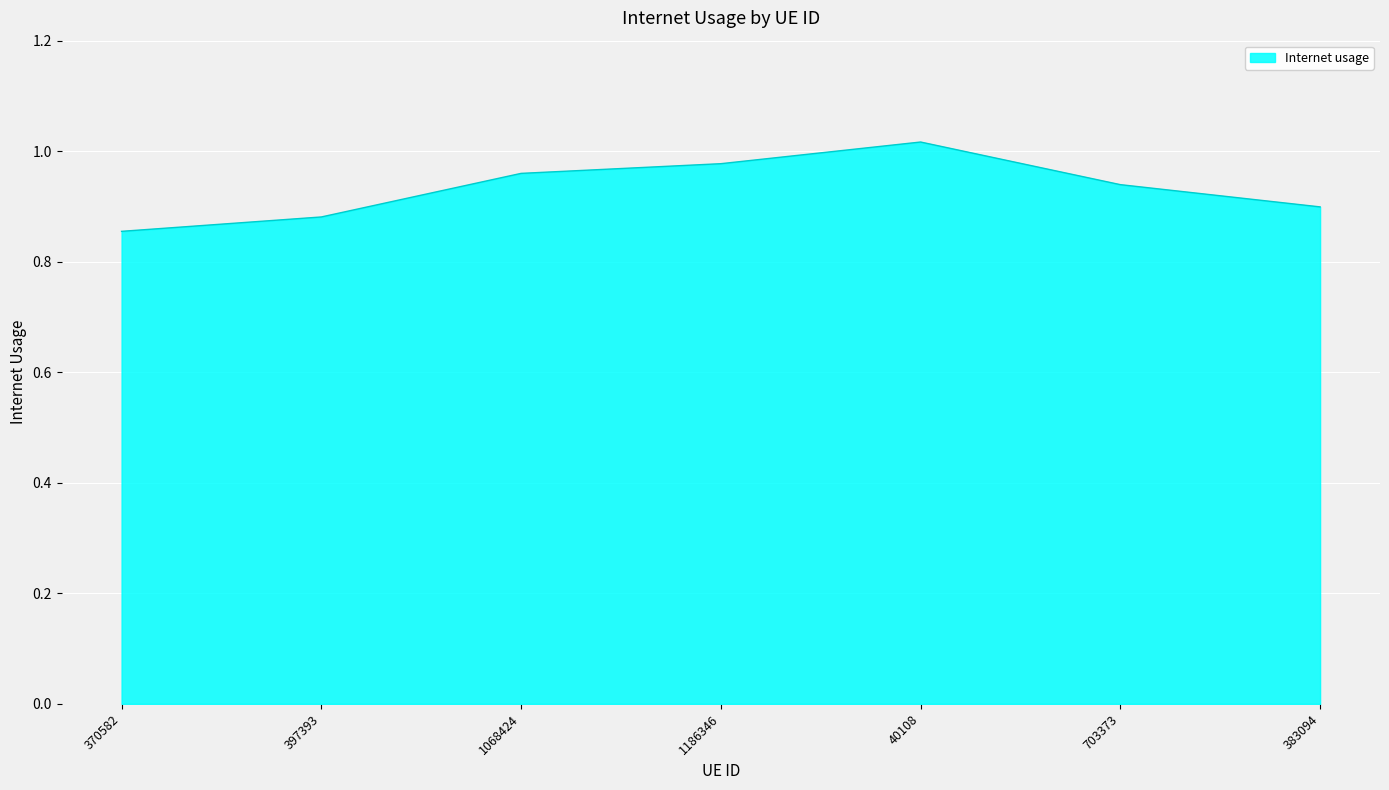

Rank the categories by value from lowest to highest.

370582, 397393, 383094, 703373, 1068424, 1186346, 40108